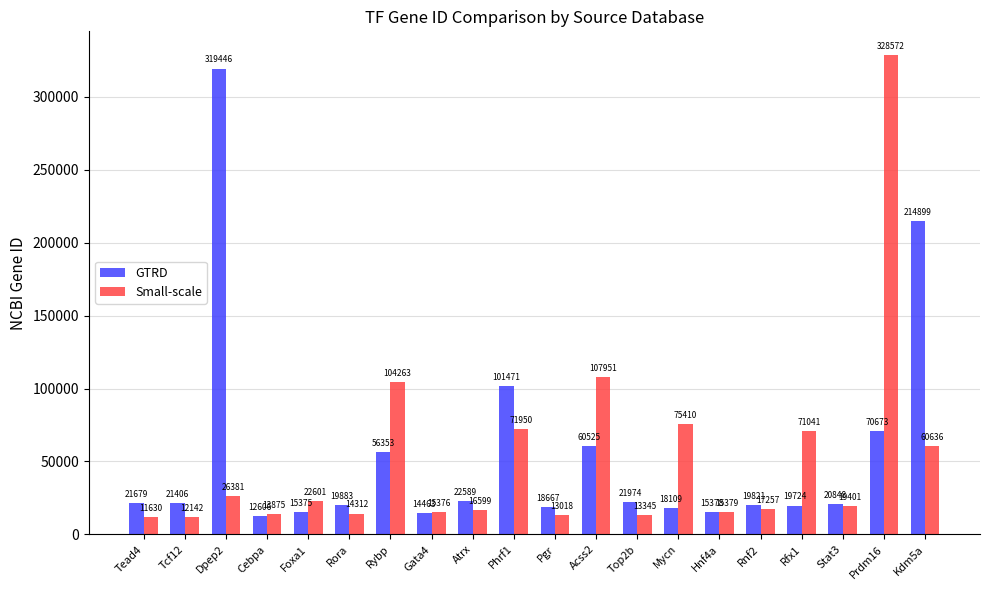

Where is GTRD nearest to the value 166026?

Kdm5a